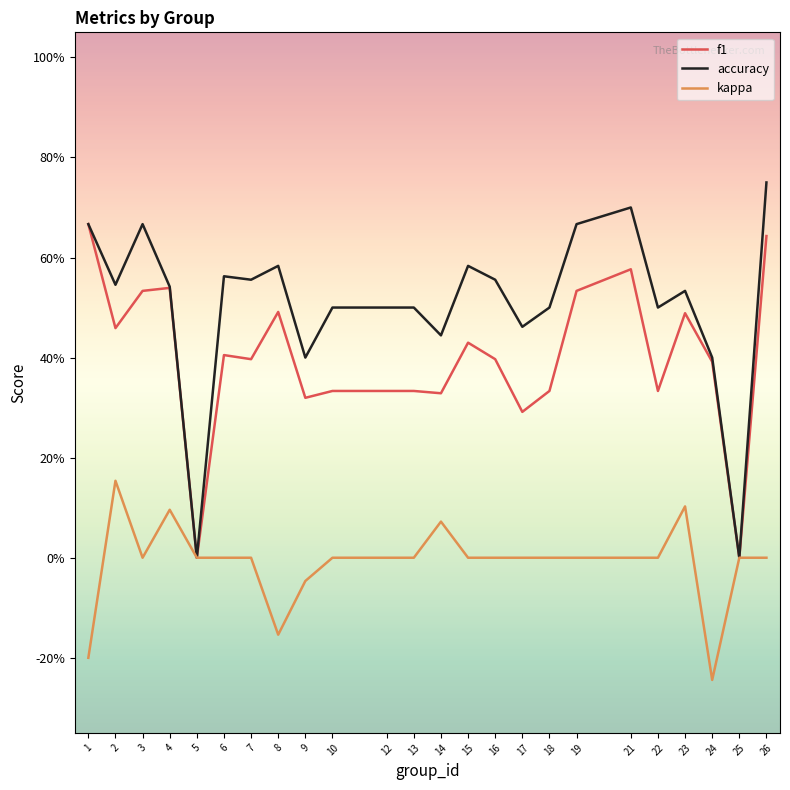

What are all the series names shown in the legend?

f1, accuracy, kappa